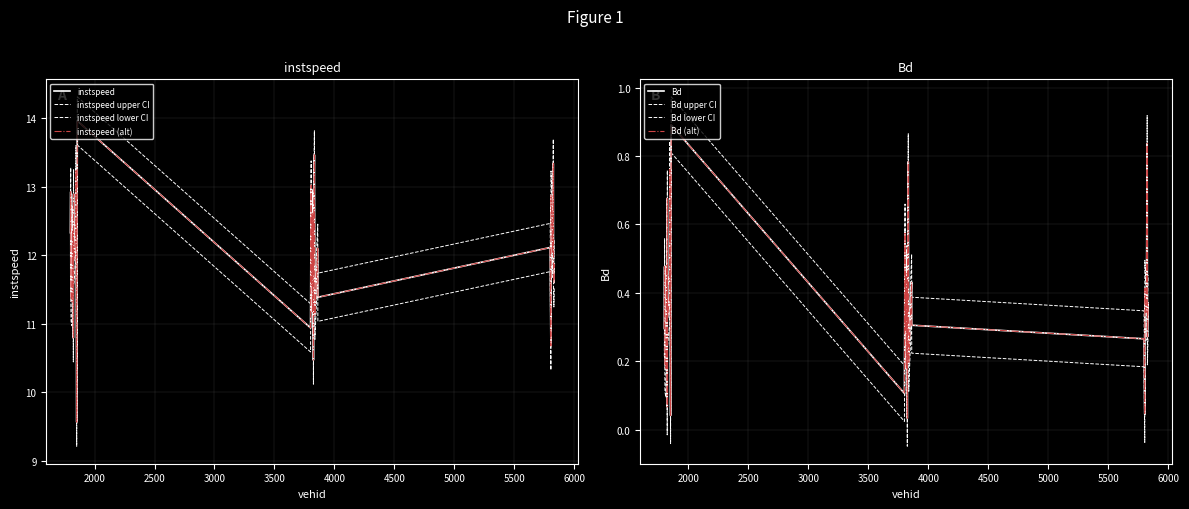

The value of instspeed at 1825 is 12.9. True or false?

True